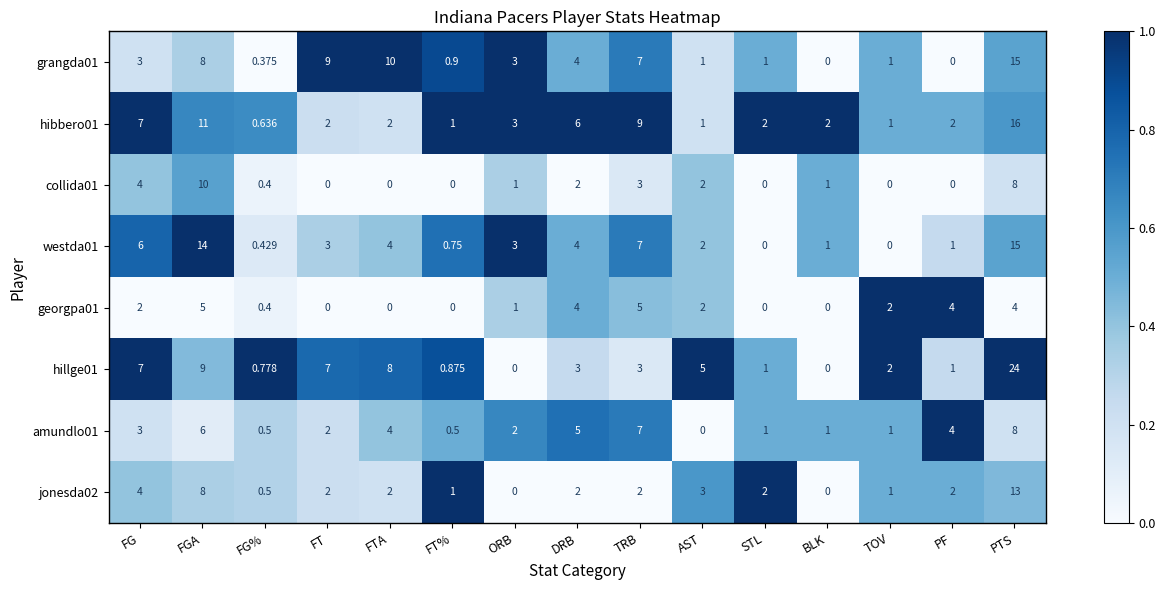

Which label corresponds to the largest value in the chart?

PTS